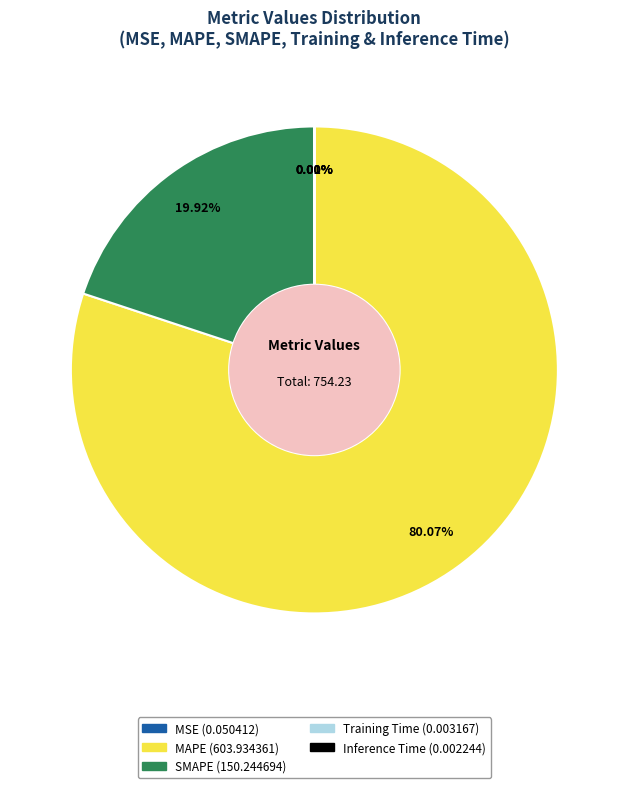

Is the sum of MAPE and SMAPE greater than half?

Yes